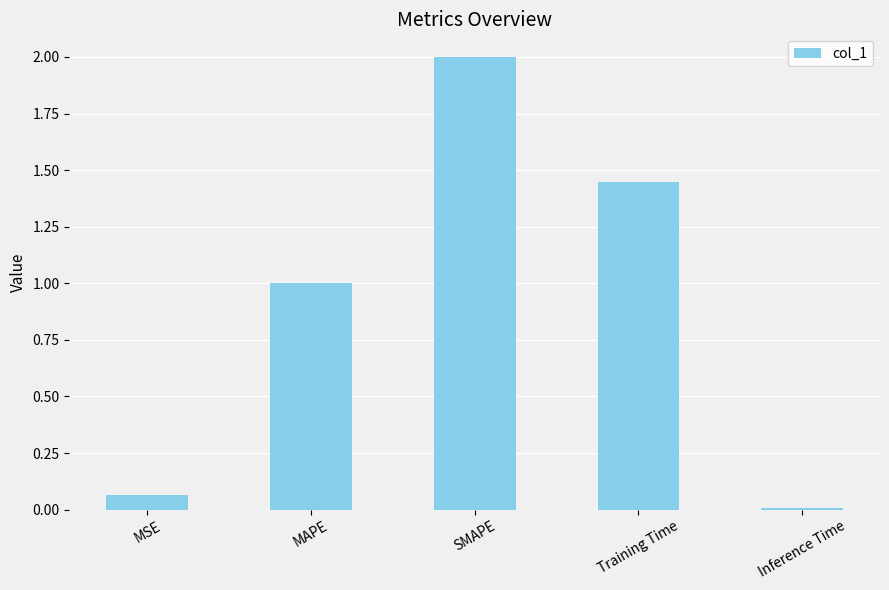

The chart shows a value of 0.0 at Inference Time. True or false?

True